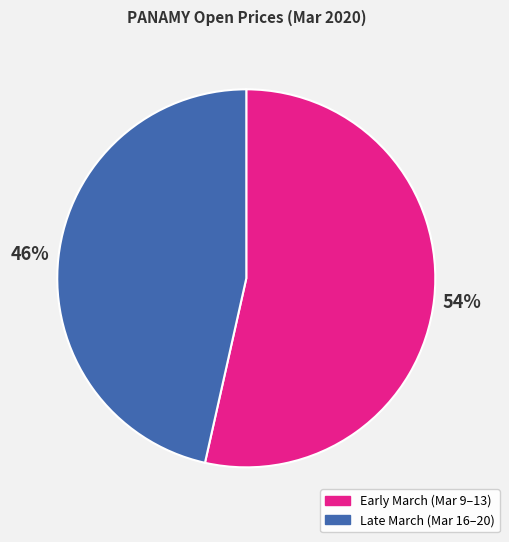

Which category has the smallest portion of the pie?

Late March (Mar 16–20)